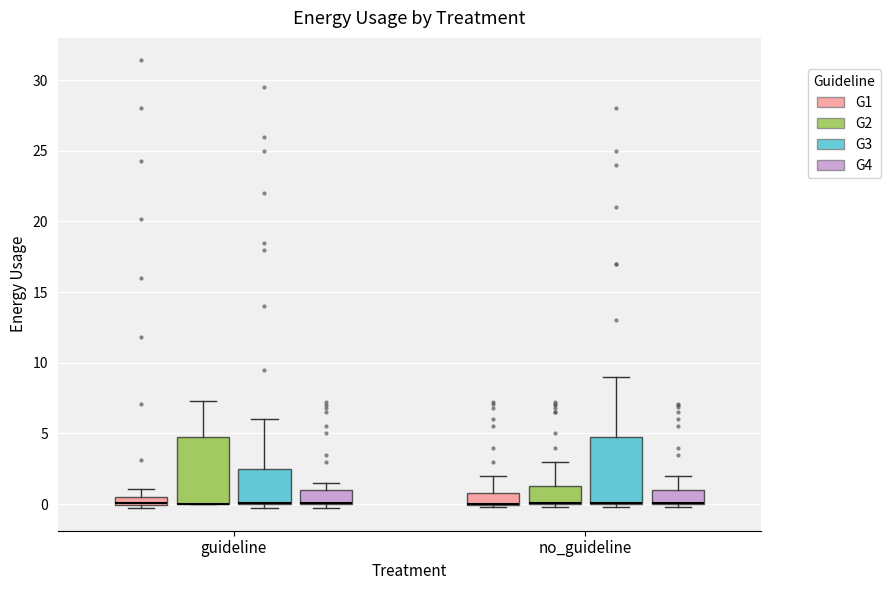

Where does the upper whisker of the box for no_guideline (G2) end on the y-axis? The values are not printed on the chart, so give them approximately, as read against the axis.

3.0